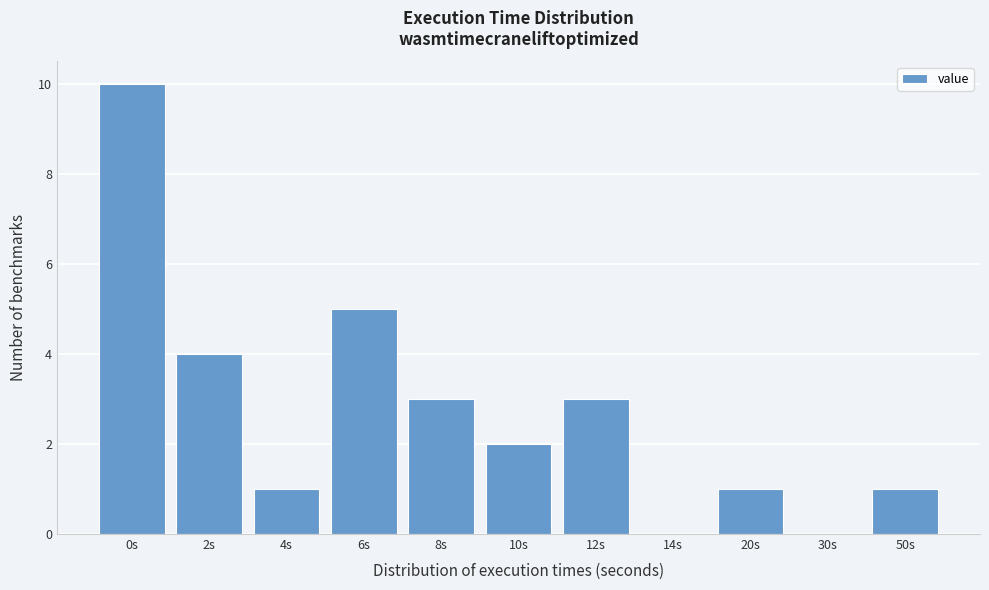

Reading left to right, list all the values displayed in this chart.

0s=10	2s=4	4s=1	6s=5	8s=3	10s=2	12s=3	14s=0	20s=1	30s=0	50s=1